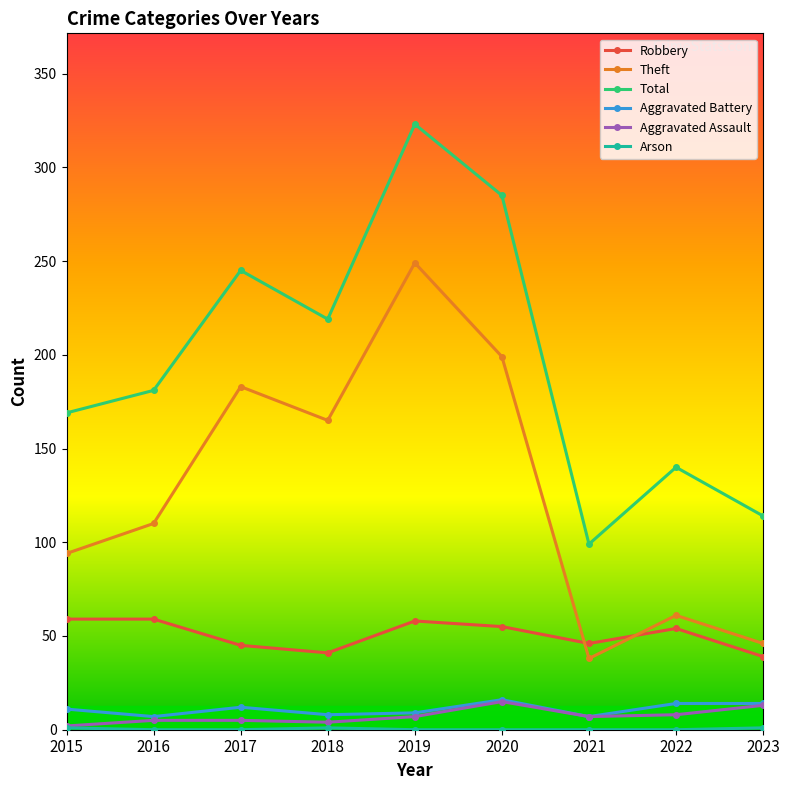

Which series changed the most between 2019 and 2020?

Theft